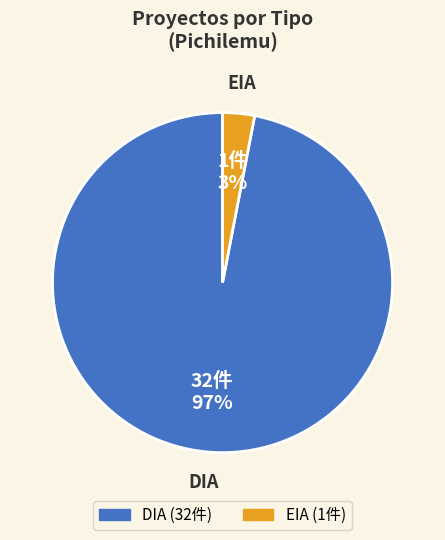

Which slice is the smallest?

EIA